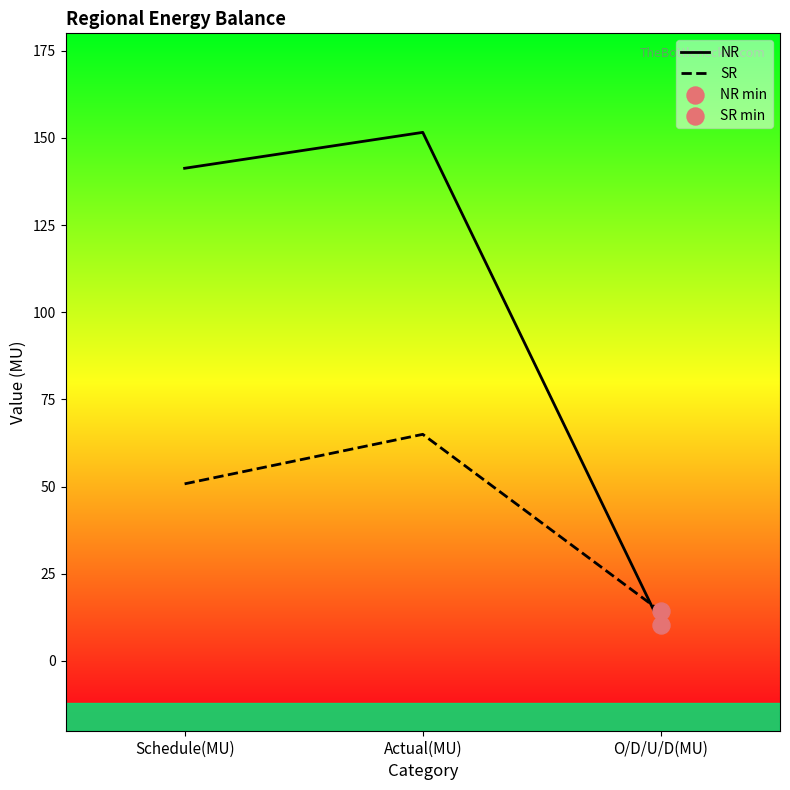

What are all the series names shown in the legend?

NR, SR